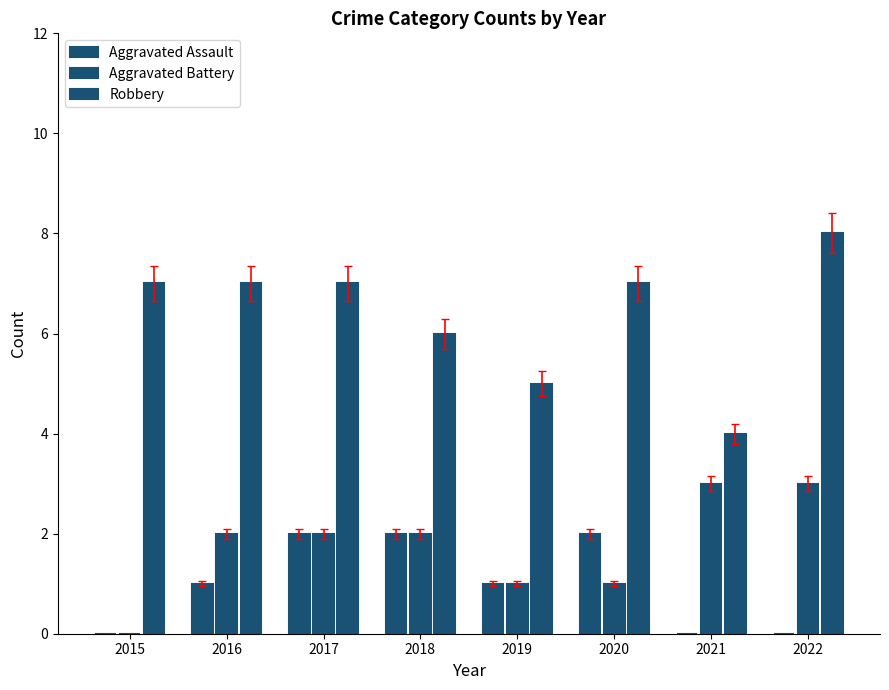

How many distinct data groups are displayed?

3